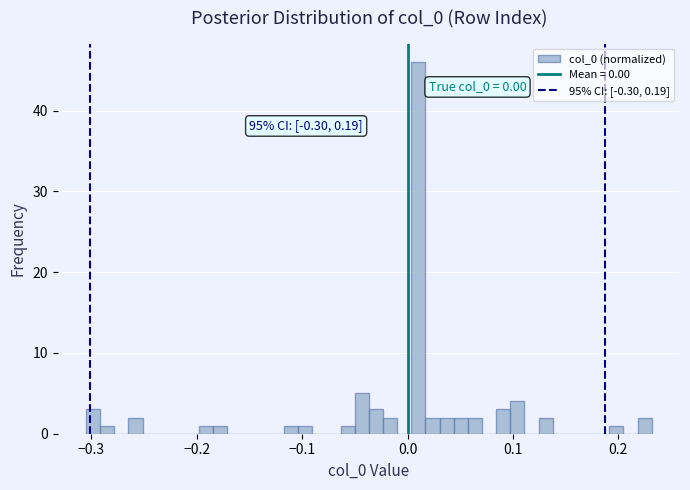

Around what value on the x-axis is the tallest bar? Give the approximate position of its centre, as read against the axis.

0.01